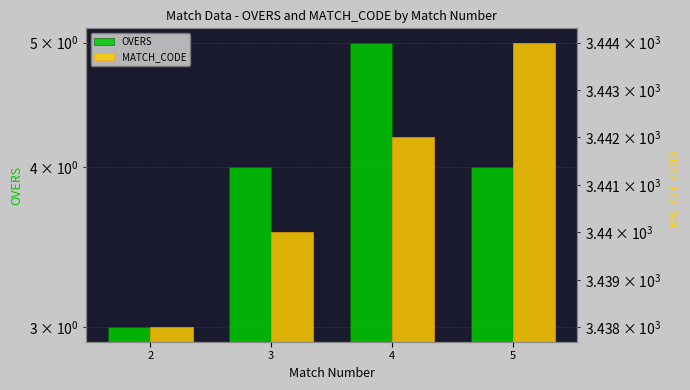

What is the average value of the OVERS series?

4